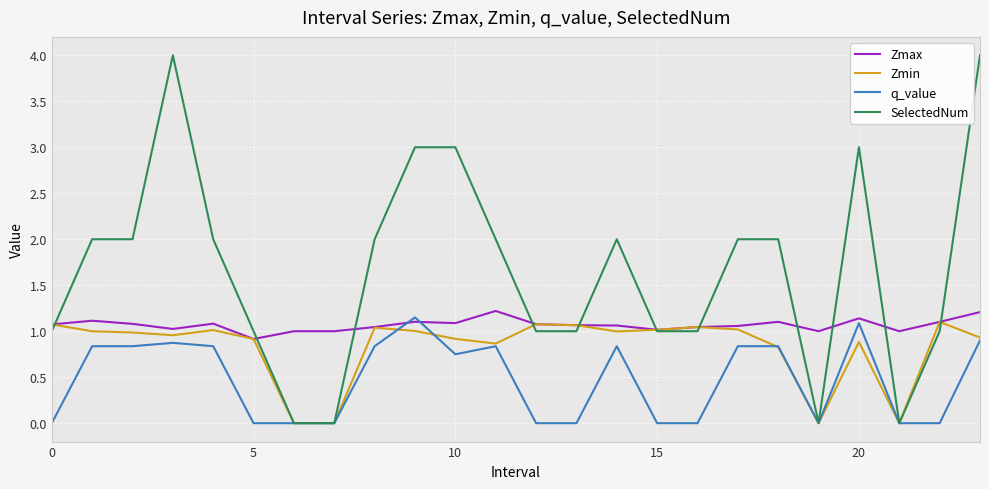

What is the greatest value displayed?

4.0